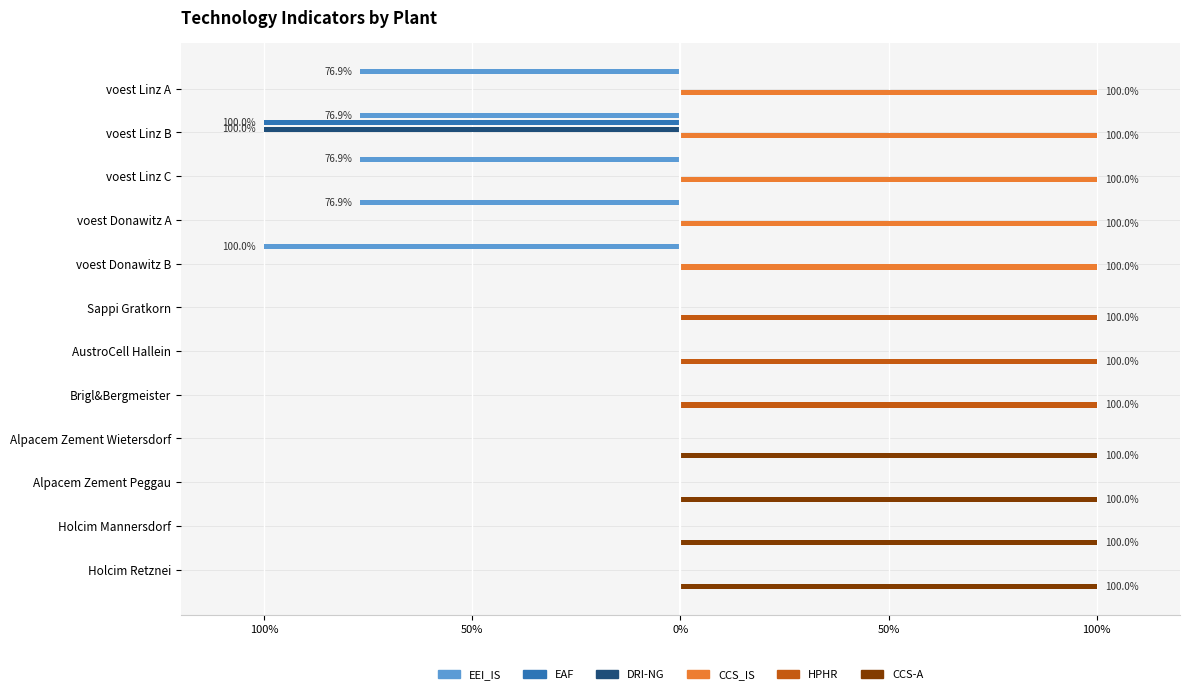

The value of CCS_IS at AustroCell Hallein is -0.5. True or false?

False